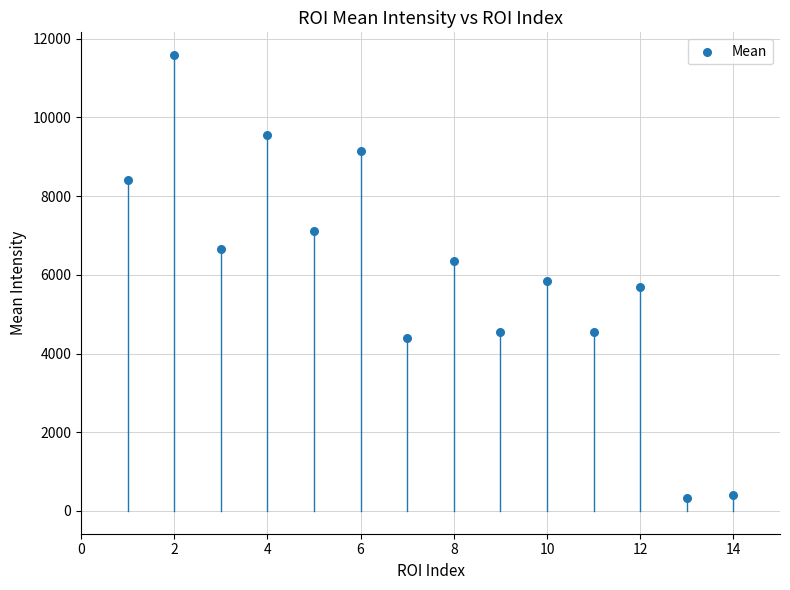

What is the range of X values (max minus min)?

13.0